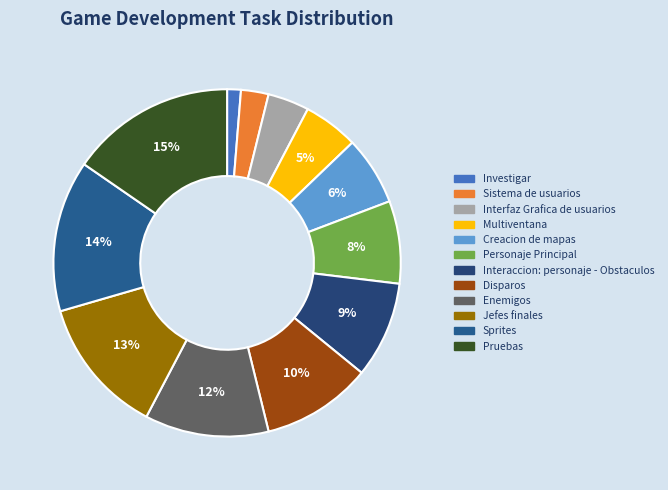

Which category has the smallest portion of the pie?

Investigar